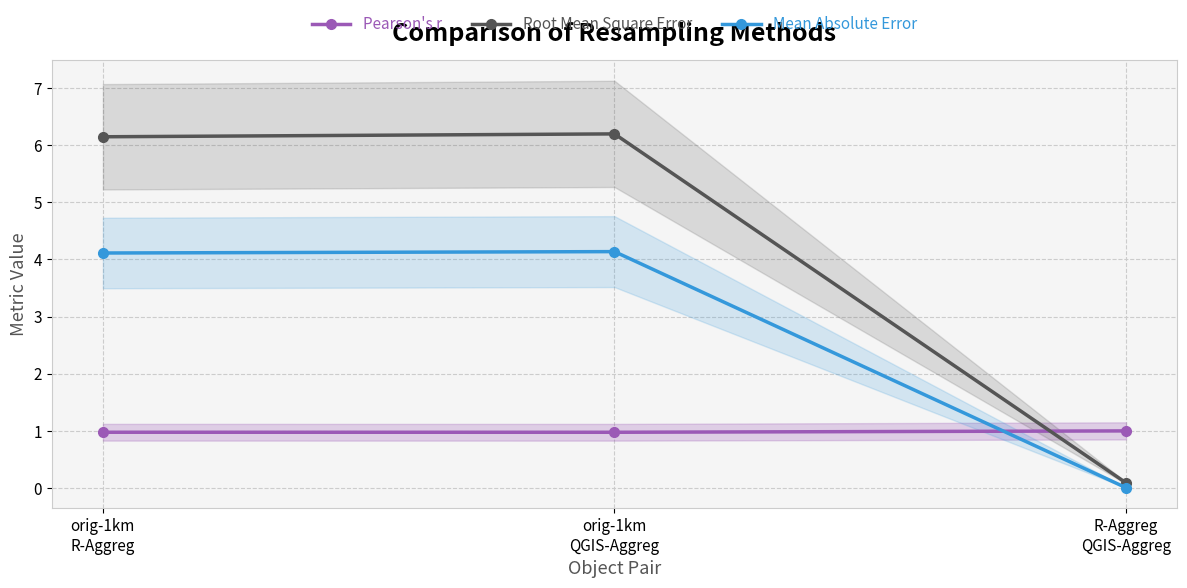

Which series changed the most between orig-1km
QGIS-Aggreg and R-Aggreg
QGIS-Aggreg?

Root Mean Square Error